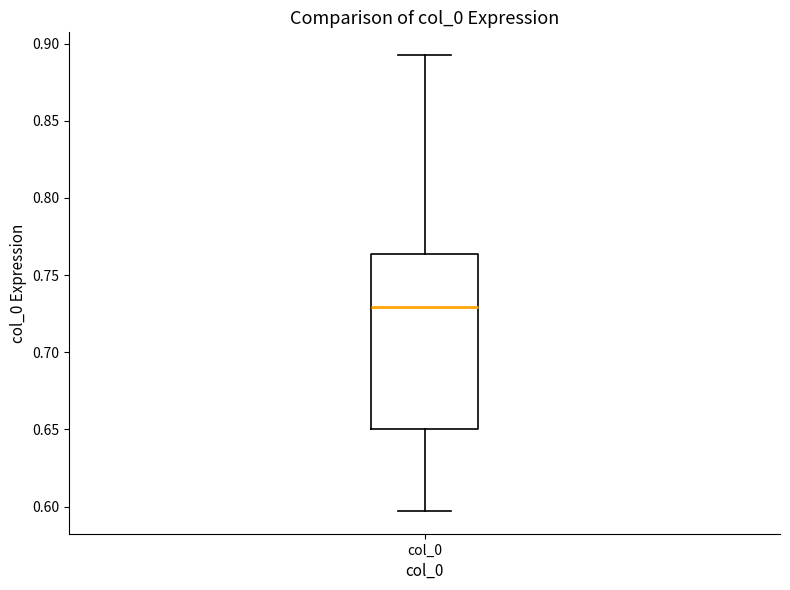

Transcribe this box plot: give where the median line is, the range the box spans, and where the two whiskers end, as read against the y-axis. The values are not printed on the chart, so give them approximately, as read against the axis.

median 0.730, box 0.650 to 0.765, whiskers 0.595 to 0.895